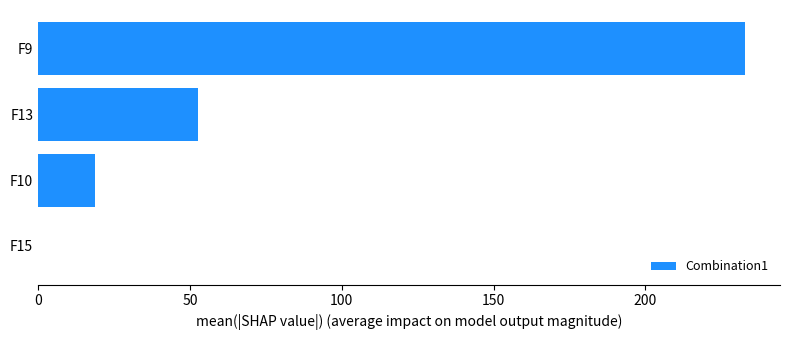

What is the greatest value displayed?

232.7